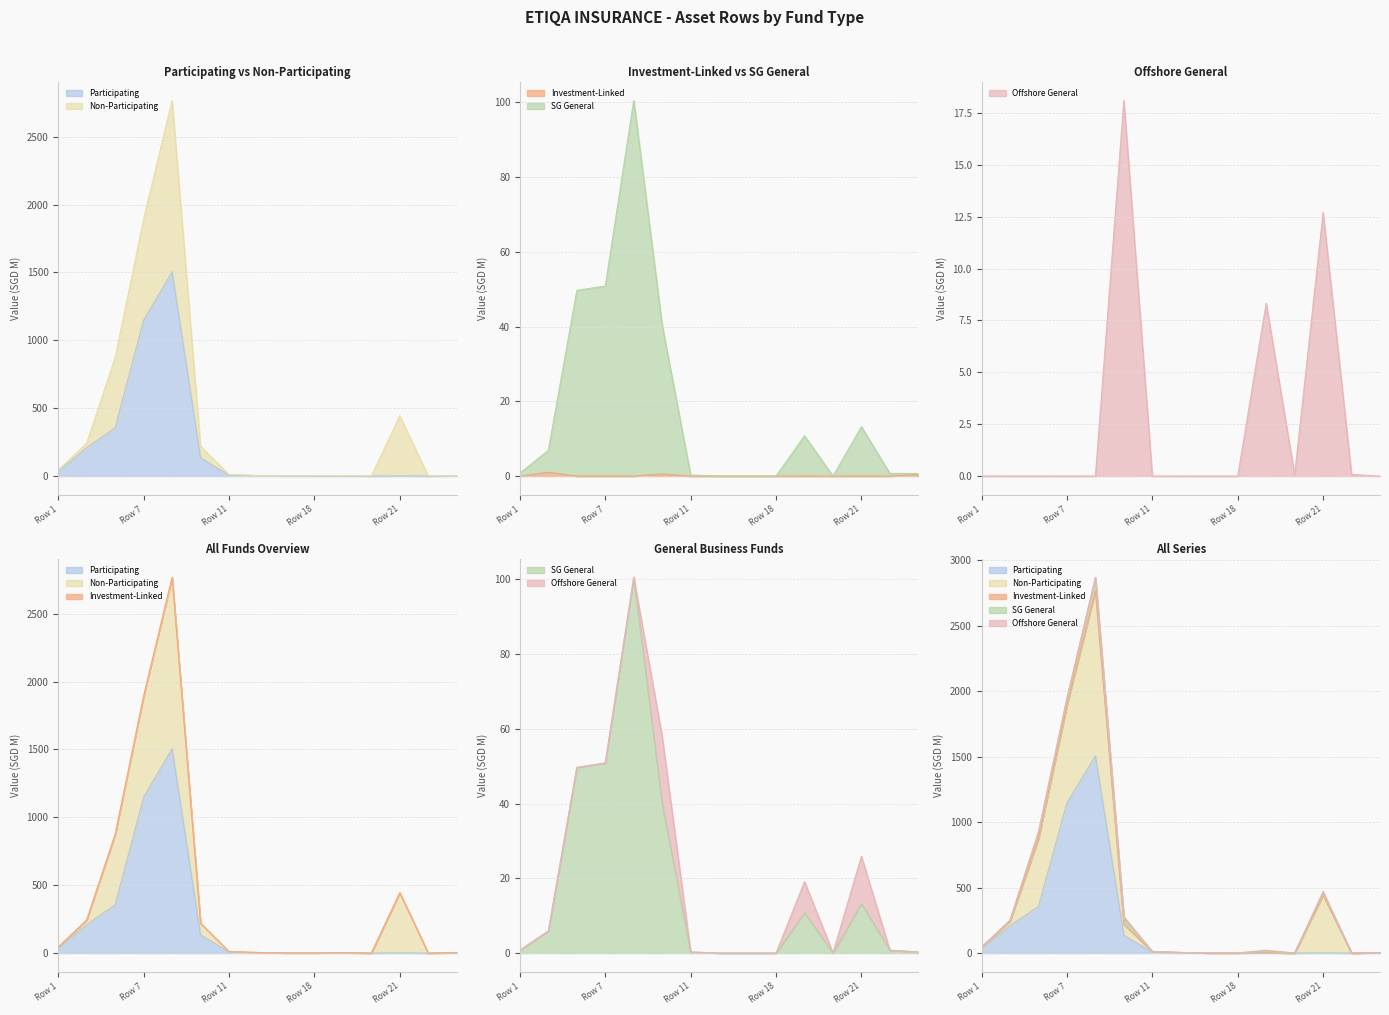

The value of SG General at Row 18 is 0.0. True or false?

True